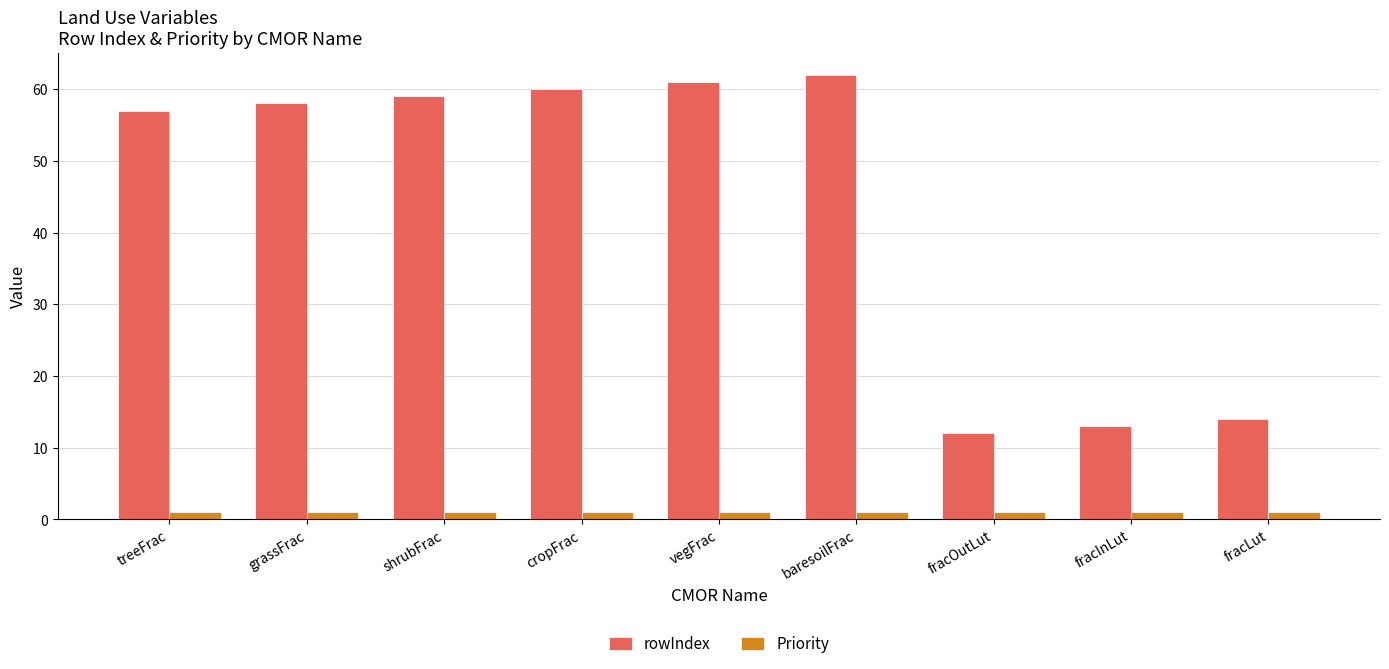

What is the label of the 5th bar from the right?

vegFrac